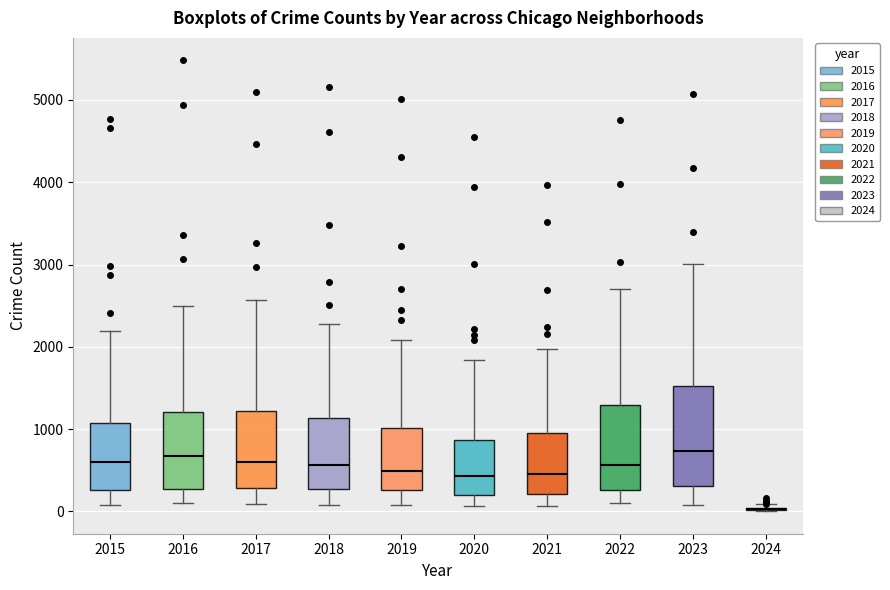

Reading left to right, transcribe this box plot: for each box, give where its median line is, the range the box spans, and where its two whiskers end, as read against the y-axis. The values are not printed on the chart, so give them approximately, as read against the axis.

2015: median 600, box 300 to 1100, whiskers 100 to 2200
2016: median 700, box 300 to 1200, whiskers 100 to 2500
2017: median 600, box 300 to 1200, whiskers 100 to 2600
2018: median 600, box 300 to 1100, whiskers 100 to 2300
2019: median 500, box 300 to 1000, whiskers 100 to 2100
2020: median 400, box 200 to 900, whiskers 100 to 1800
2021: median 500, box 200 to 900, whiskers 100 to 2000
2022: median 600, box 300 to 1300, whiskers 100 to 2700
2023: median 700, box 300 to 1500, whiskers 100 to 3000
2024: box collapsed to a line at 0, whiskers 0 to 100